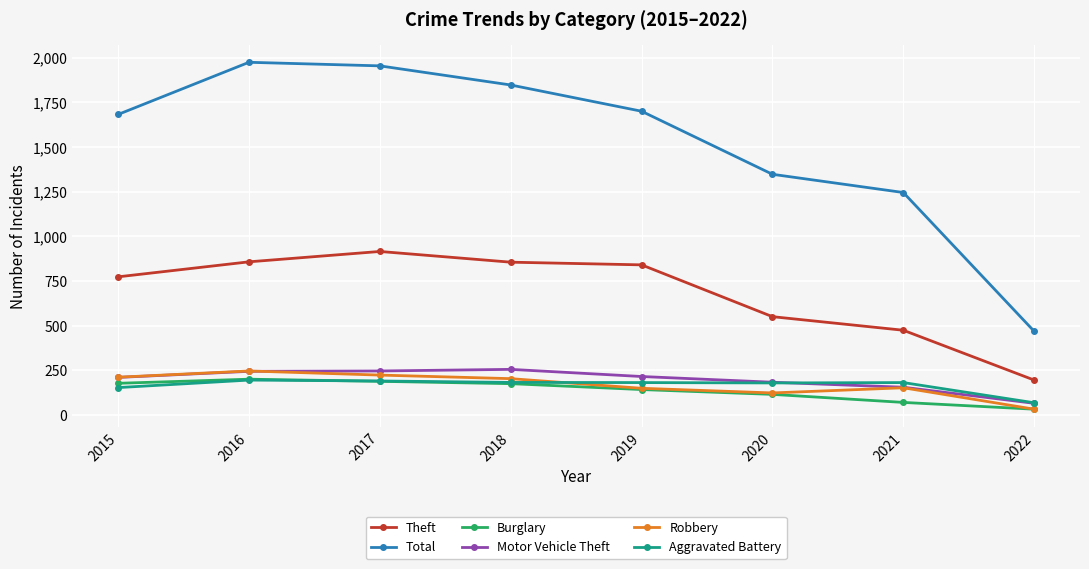

What is the difference between the Motor Vehicle Theft values at 2016 and 2022?

179